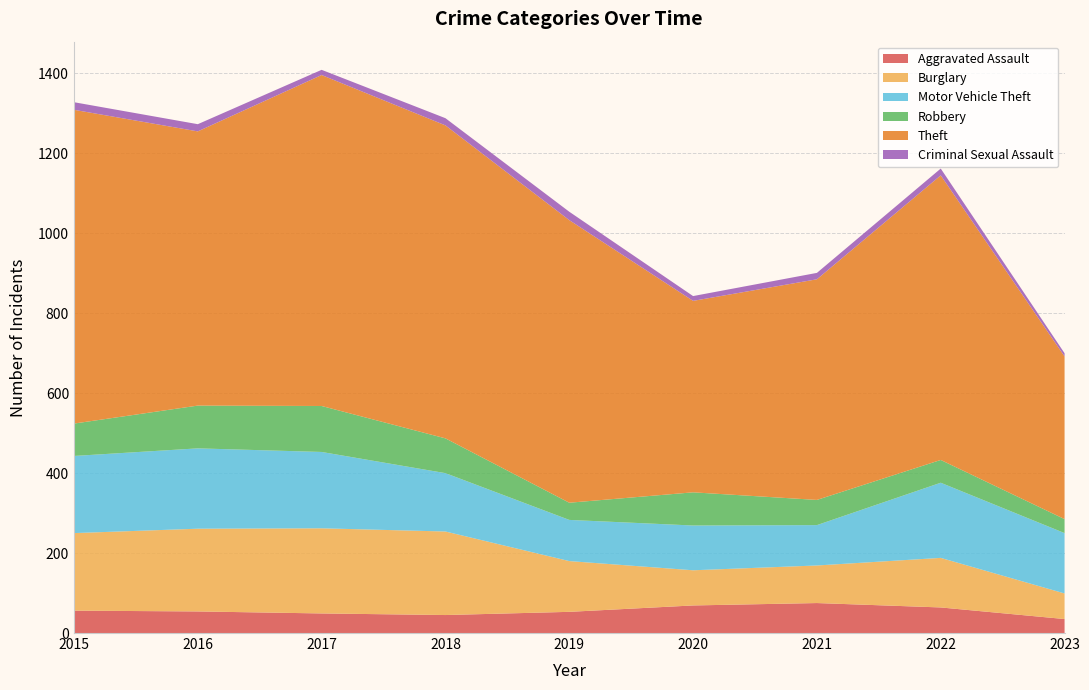

Reading right to left, what are all the values shown in this chart?

Aggravated Assault: 35	64	75	69	53	45	49	54	56
Burglary: 64	124	94	88	127	209	213	207	194
Motor Vehicle Theft: 151	188	101	112	103	146	191	201	193
Robbery: 35	57	63	83	43	87	115	107	81
Theft: 407	712	552	479	707	783	828	686	785
Criminal Sexual Assault: 8	17	16	12	21	18	13	18	19